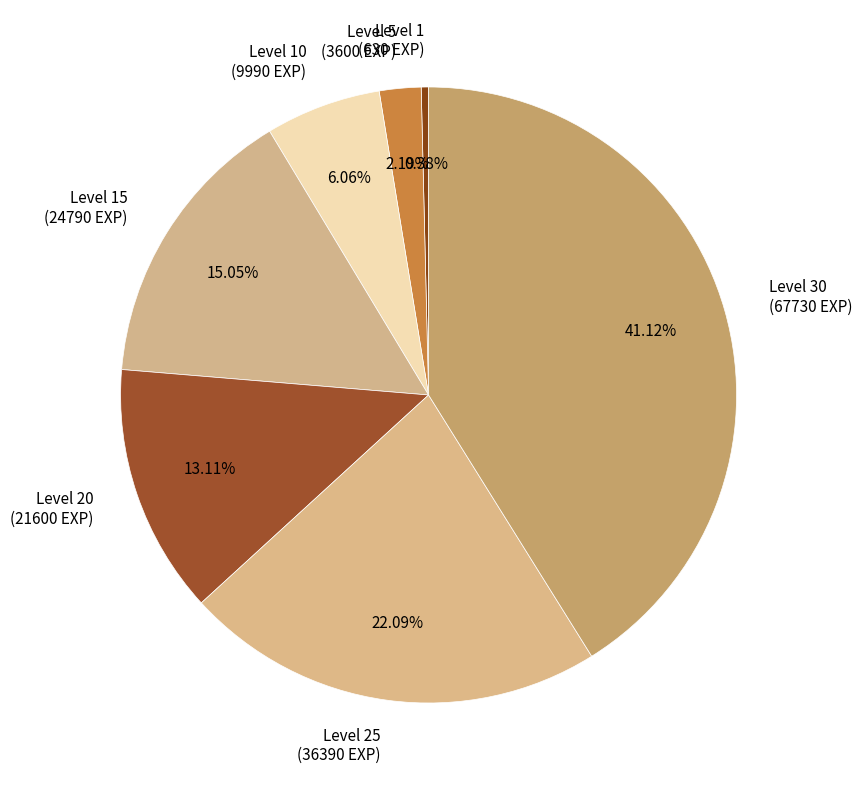

Do Level 10 (9990 EXP) and Level 5 (3600 EXP) together represent more than half of the pie?

No